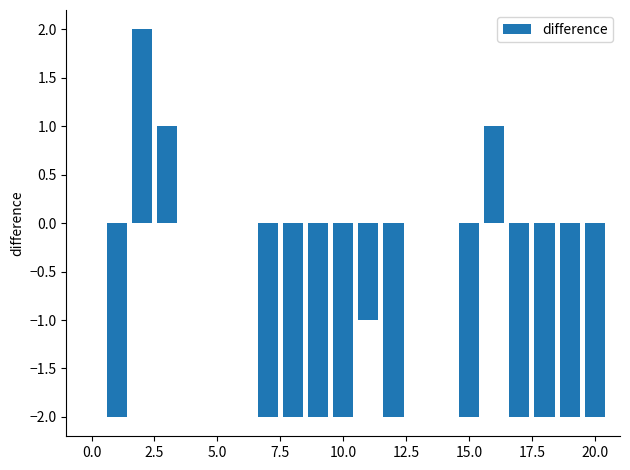

What is the sum of all values?

-19